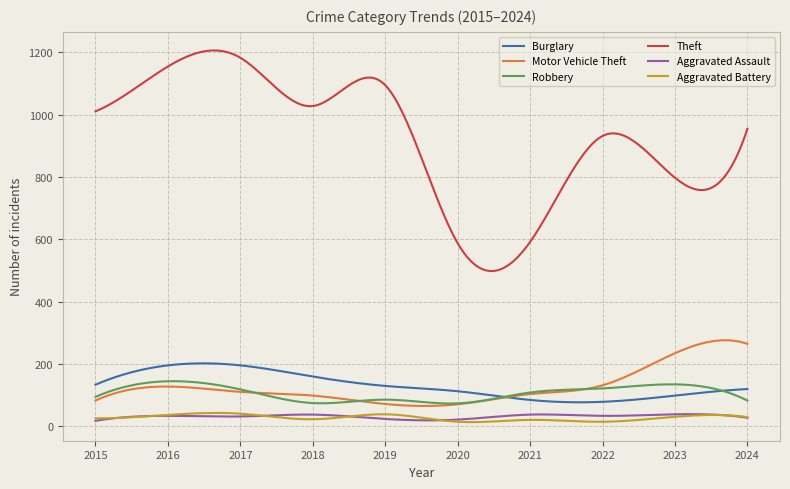

True or false: Aggravated Assault and Robbery intersect in this chart.

False